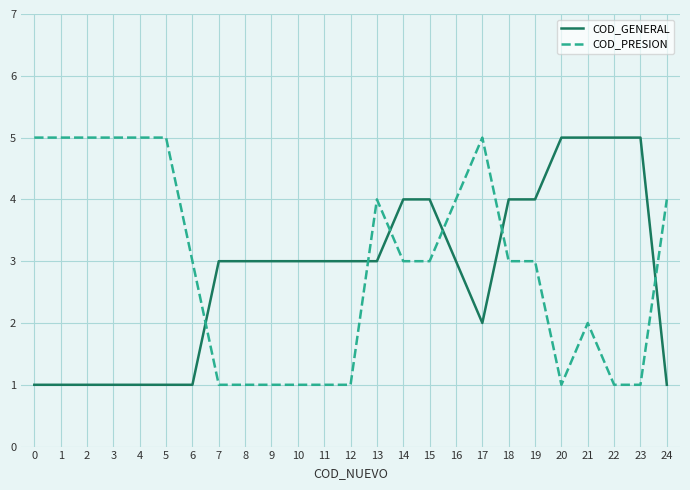

What is the maximum value shown in the chart?

5